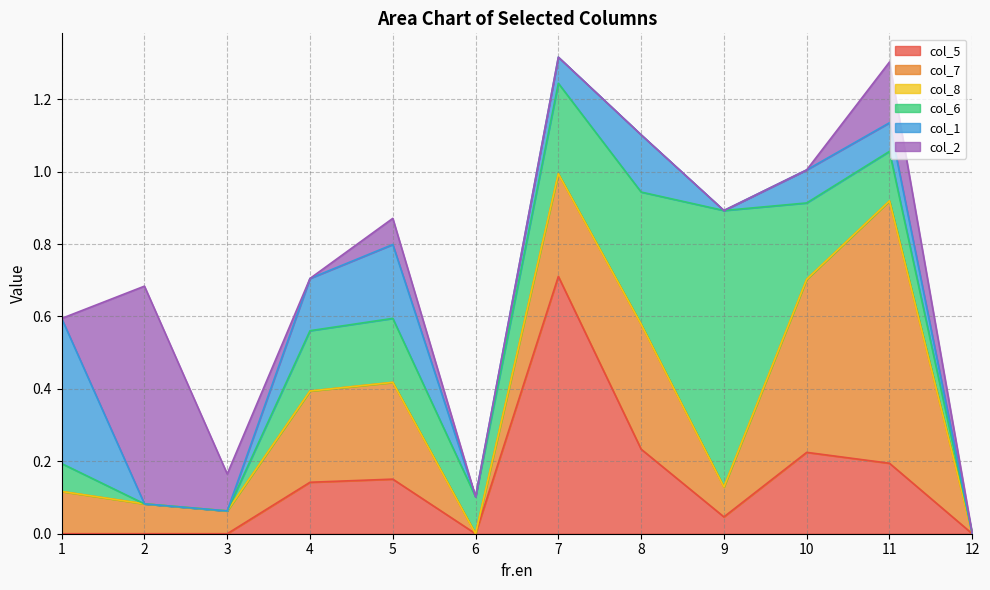

What is the average value of the col_5 series?

0.1